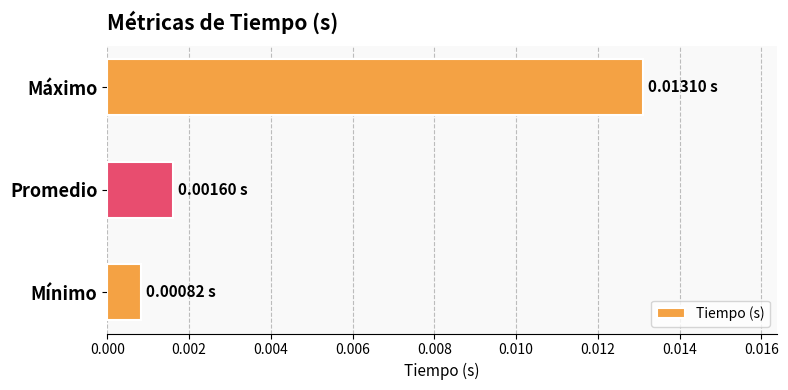

List the labels in order of value, largest first.

Máximo, Promedio, Mínimo